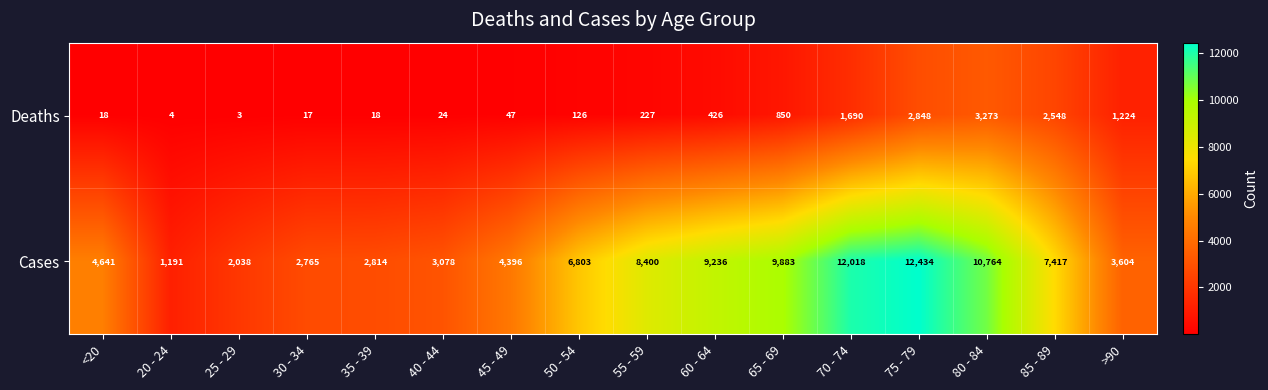

What is the average value of the Deaths series?

834